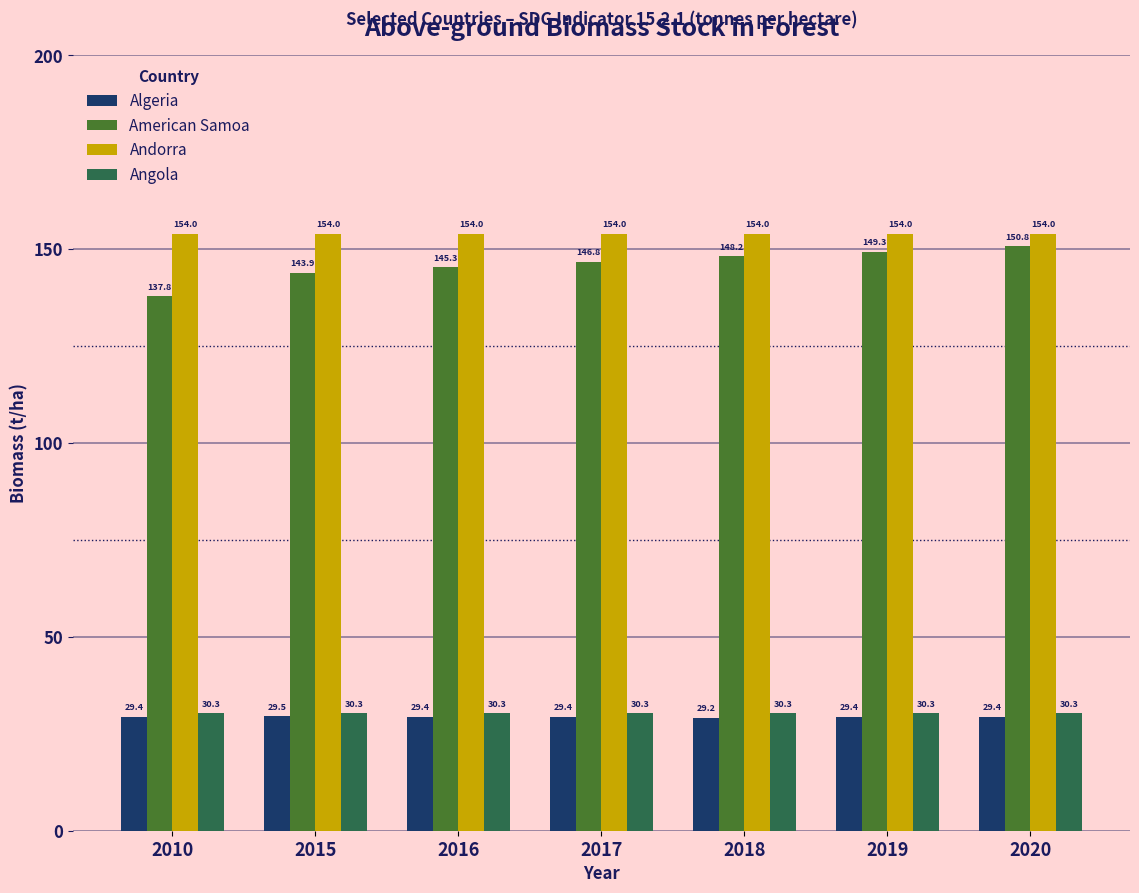

What is the highest value of the Angola series?

30.3